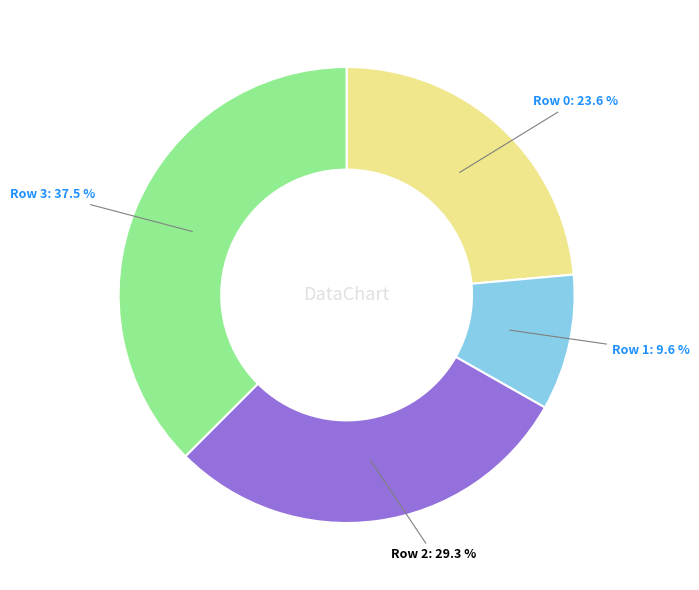

How many segments does this pie chart have?

4